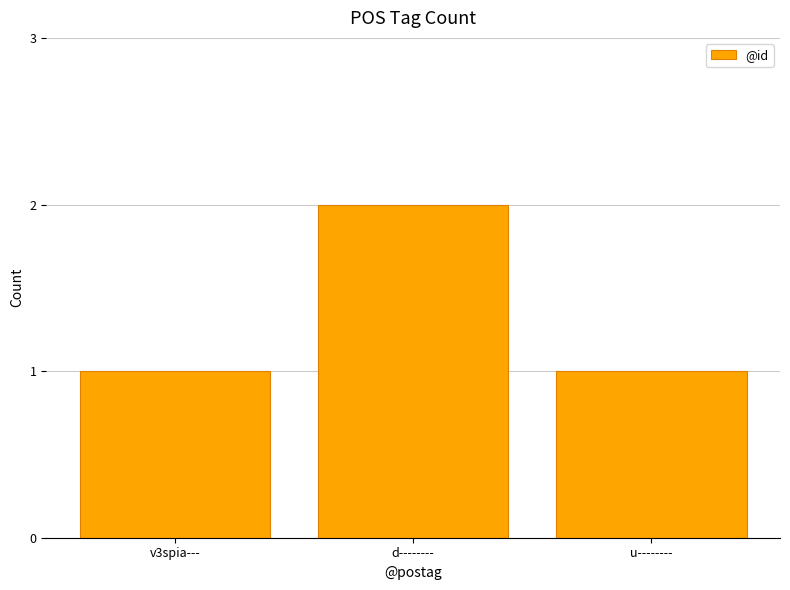

Reading right to left, extract all data points from this chart.

u--------=1	d--------=2	v3spia---=1